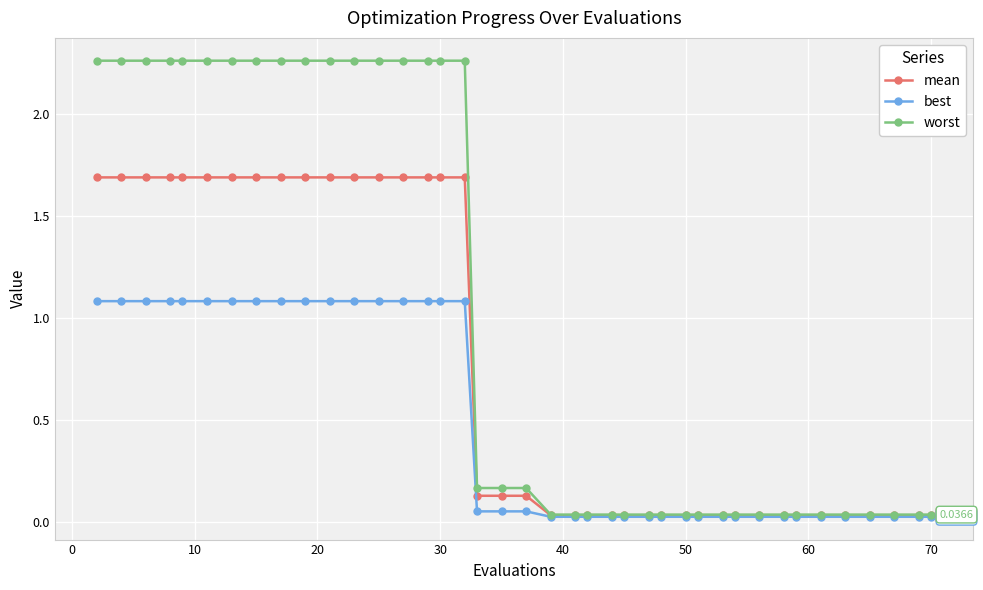

Does the chart have visible grid lines?

Yes